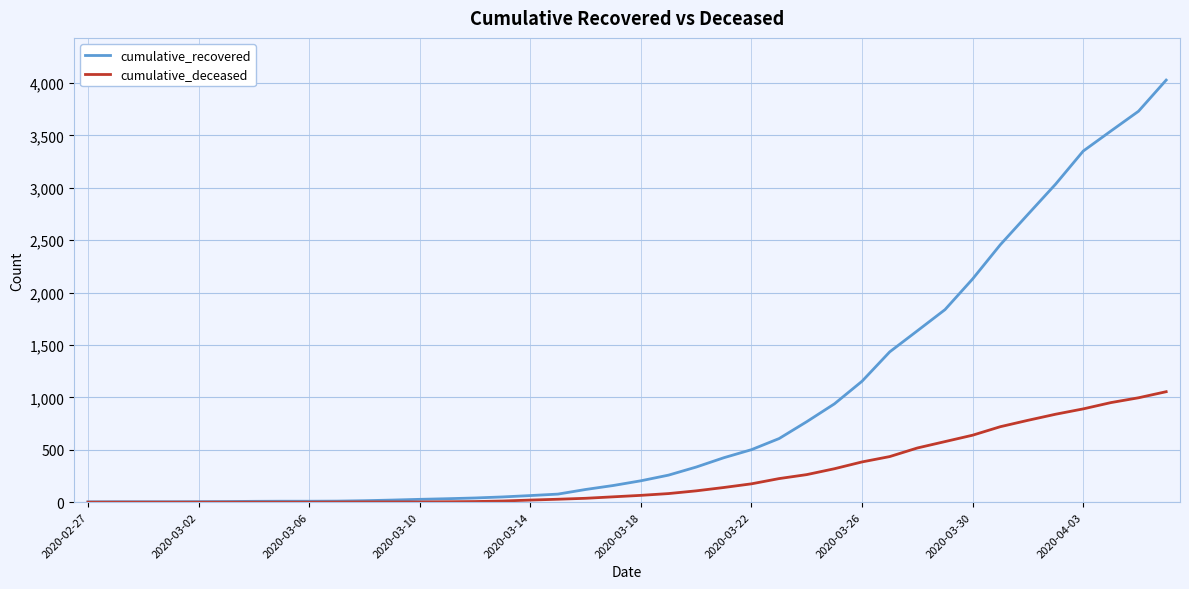

Which series has the largest total across all categories?

cumulative_recovered